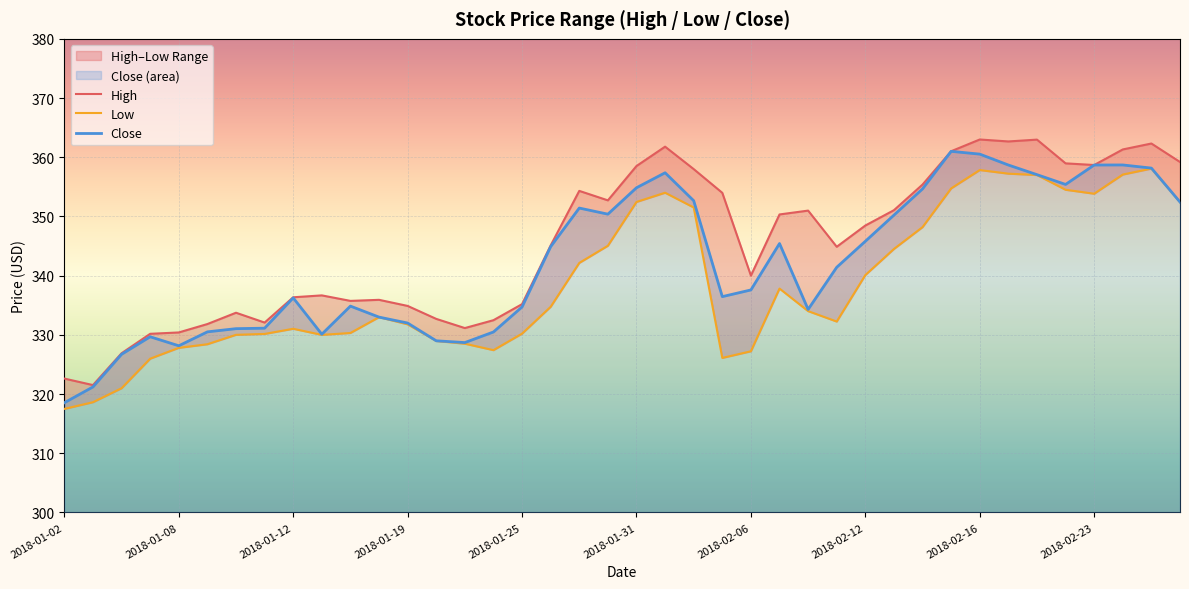

True or false: Close and Low cross at least once.

False